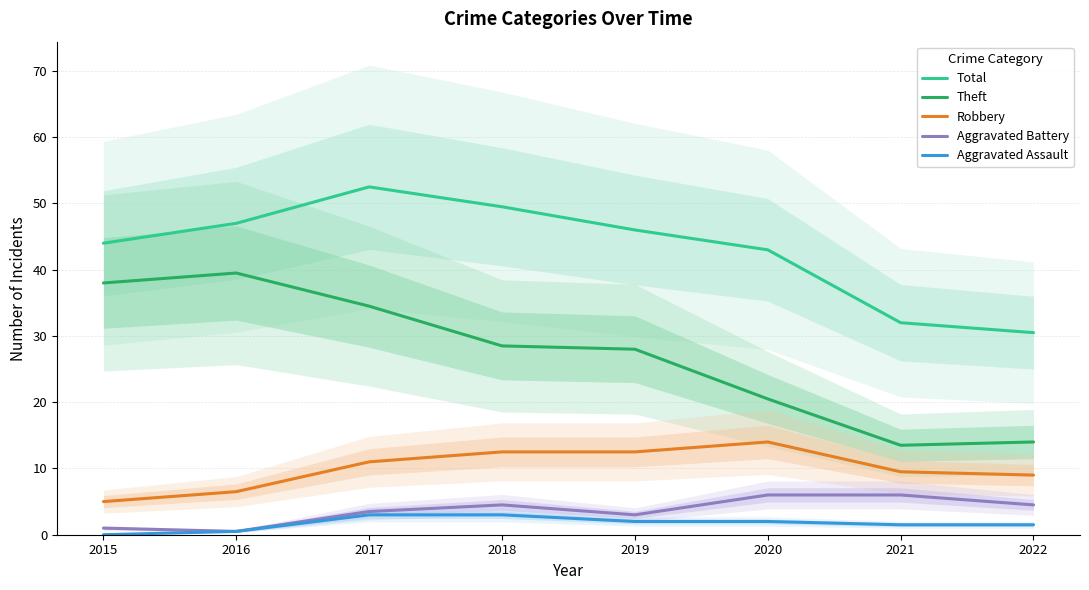

Is the value of Aggravated Assault at 2022 greater than the value of Robbery at 2015?

No